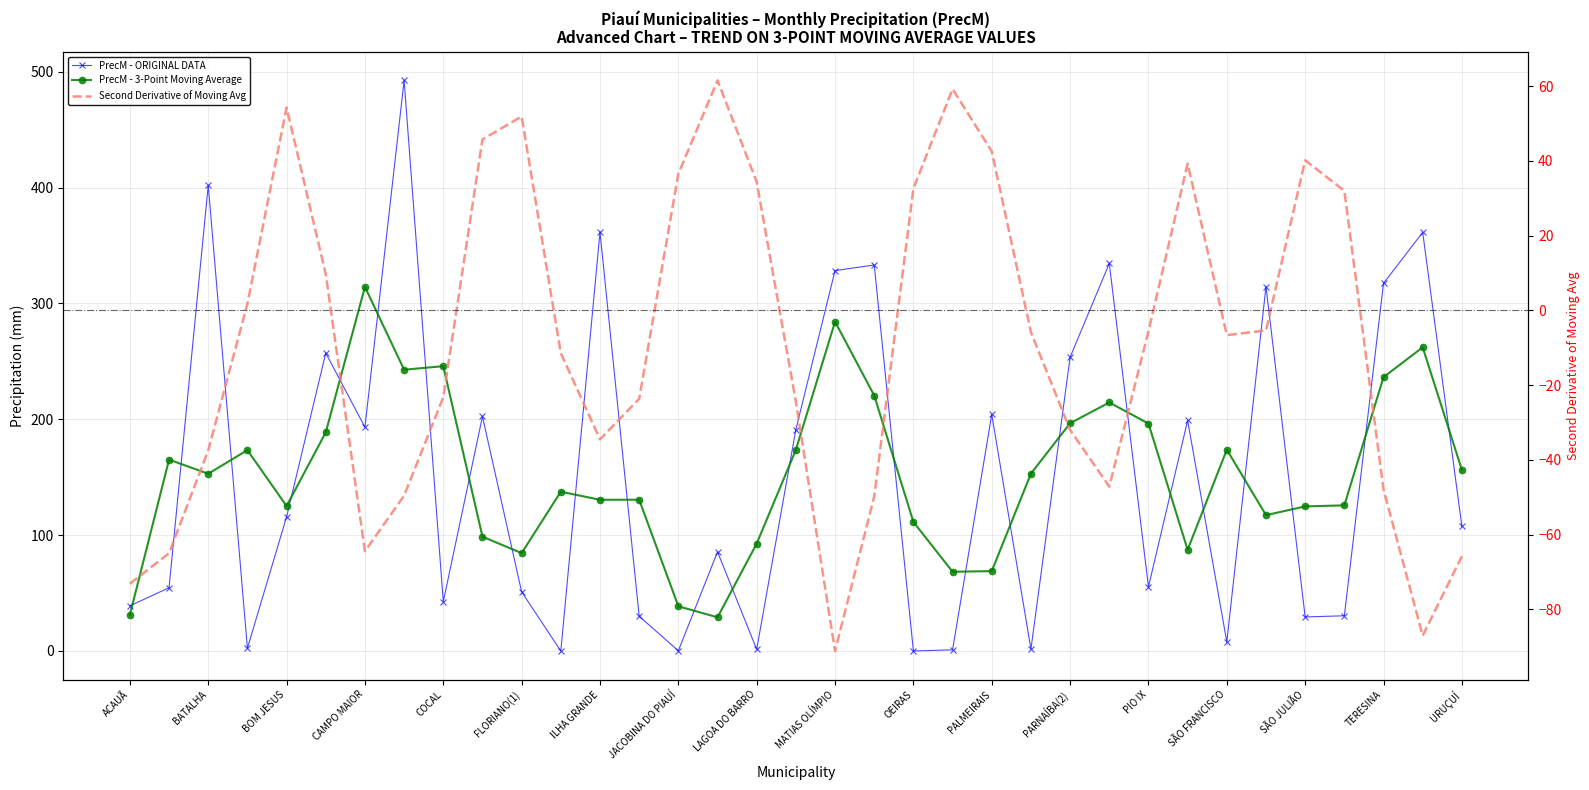

True or false: PrecM - 3-Point Moving Average and Second Derivative of Moving Avg cross at least once.

True